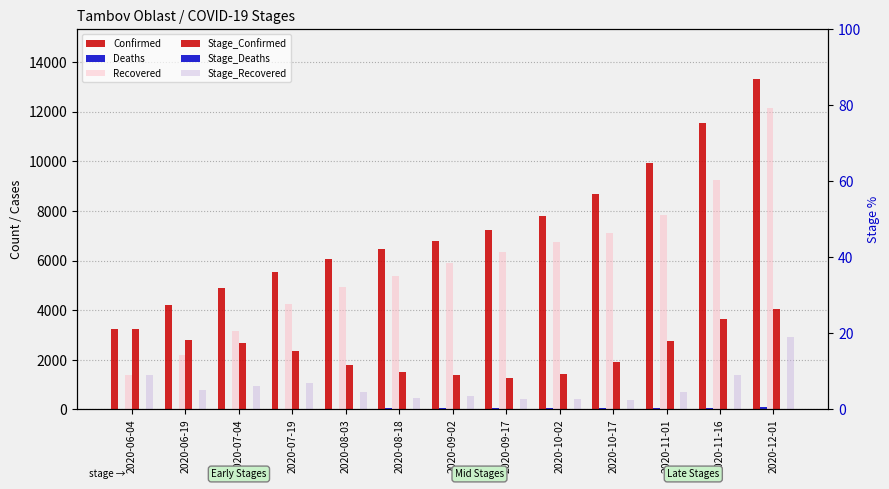

At which label does Recovered first exceed 5903?

2020-09-17